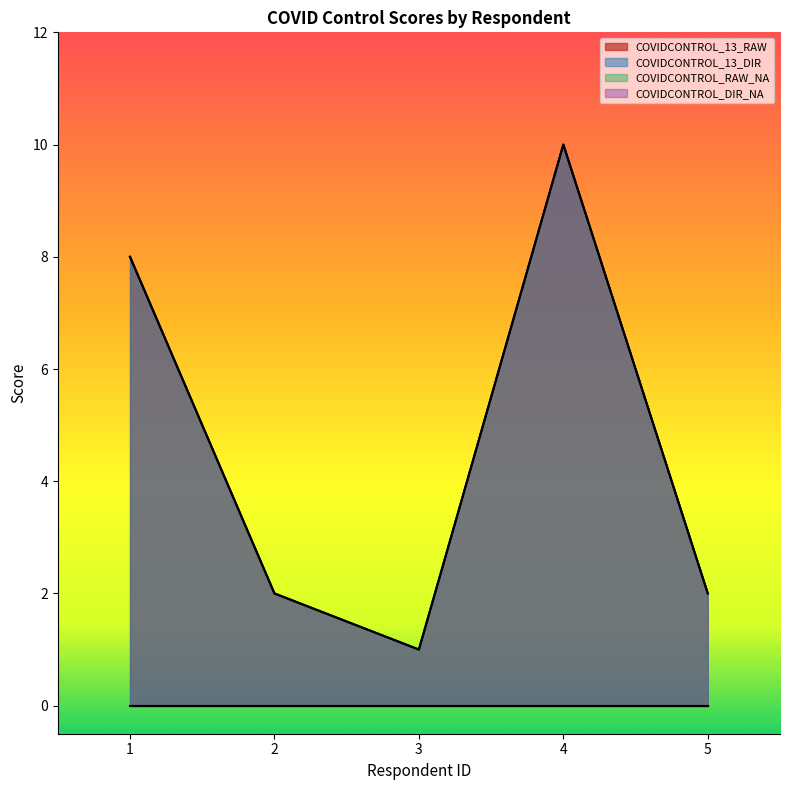

How many values in the COVIDCONTROL_13_DIR series exceed 2?

2